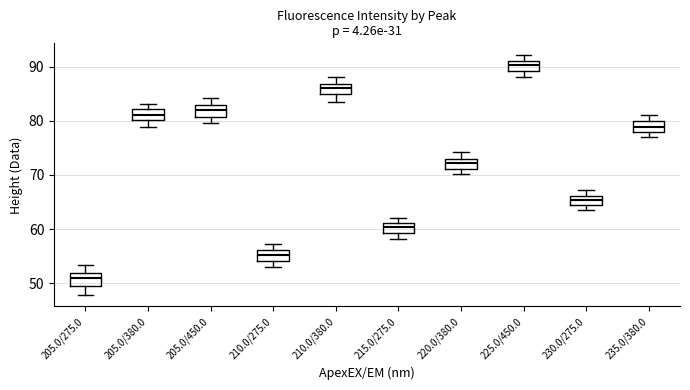

Which box has the highest median line?

225.0/450.0